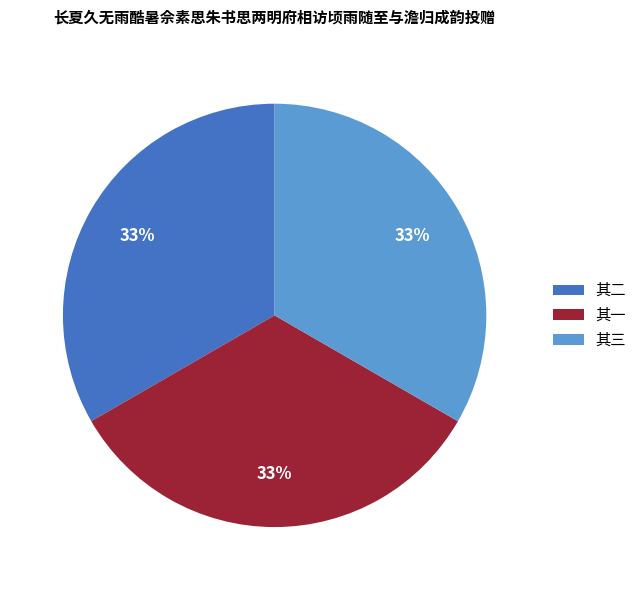

Combined, do 其一 and 其三 account for over 50%?

Yes